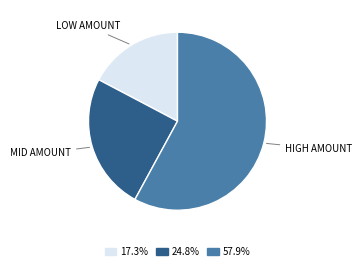

Rank the categories by value from highest to lowest.

HIGH AMOUNT, MID AMOUNT, LOW AMOUNT